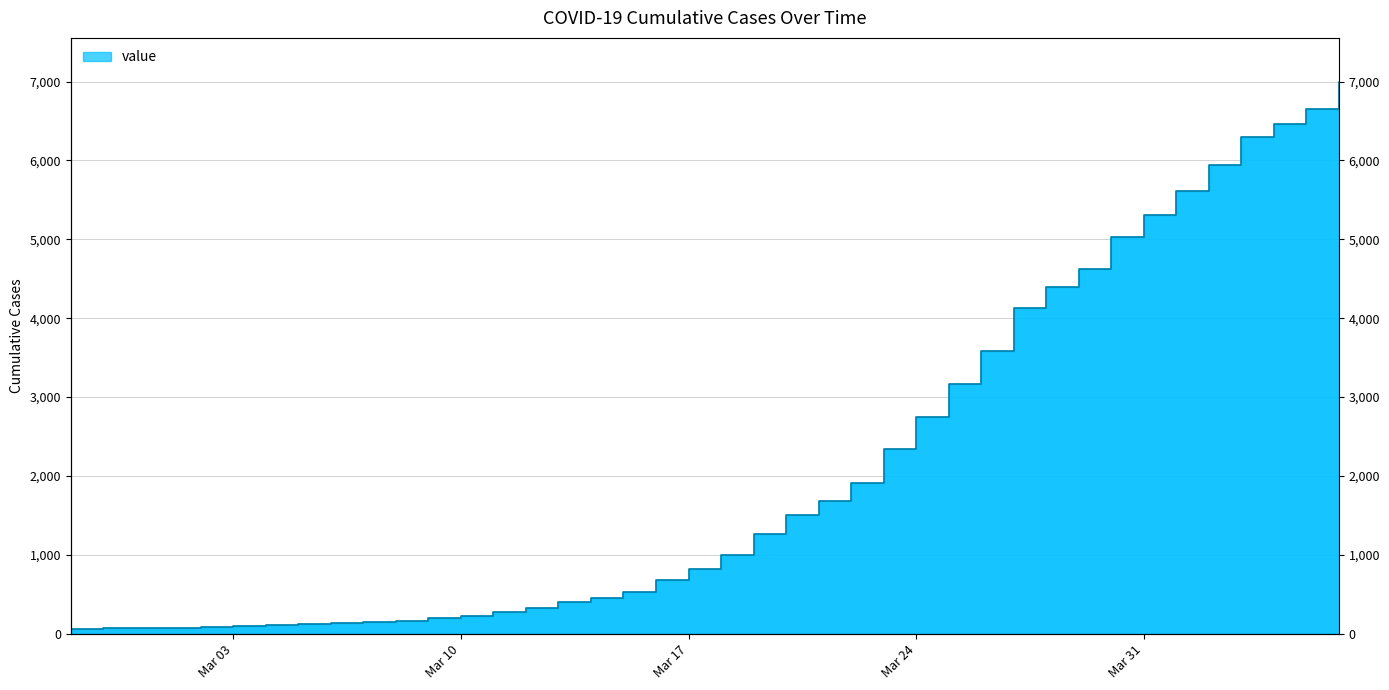

Is it true that the value at 2020-03-13 is 398?

True